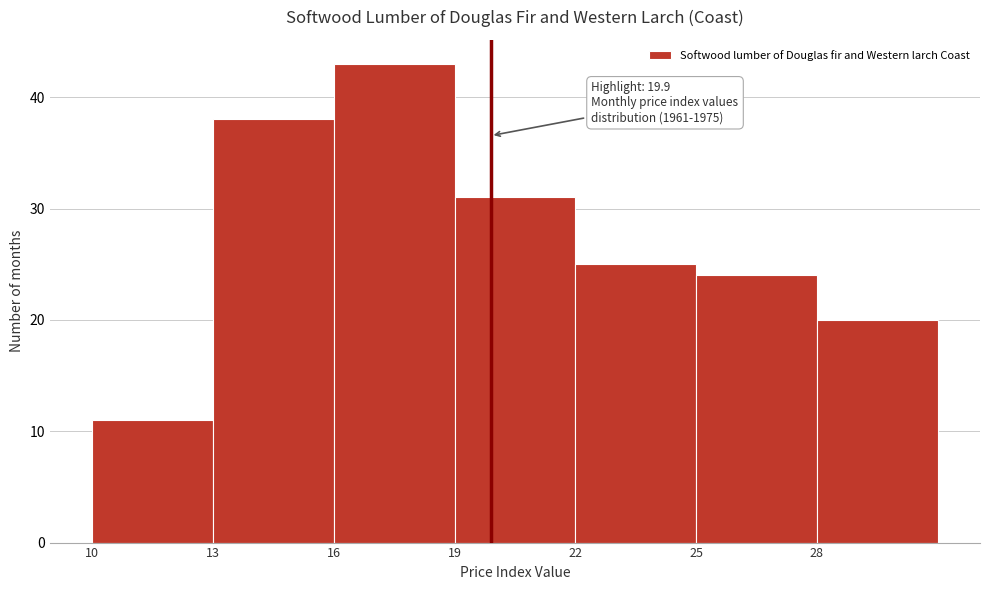

Which range on the x-axis has the tallest bar?

16 to 19